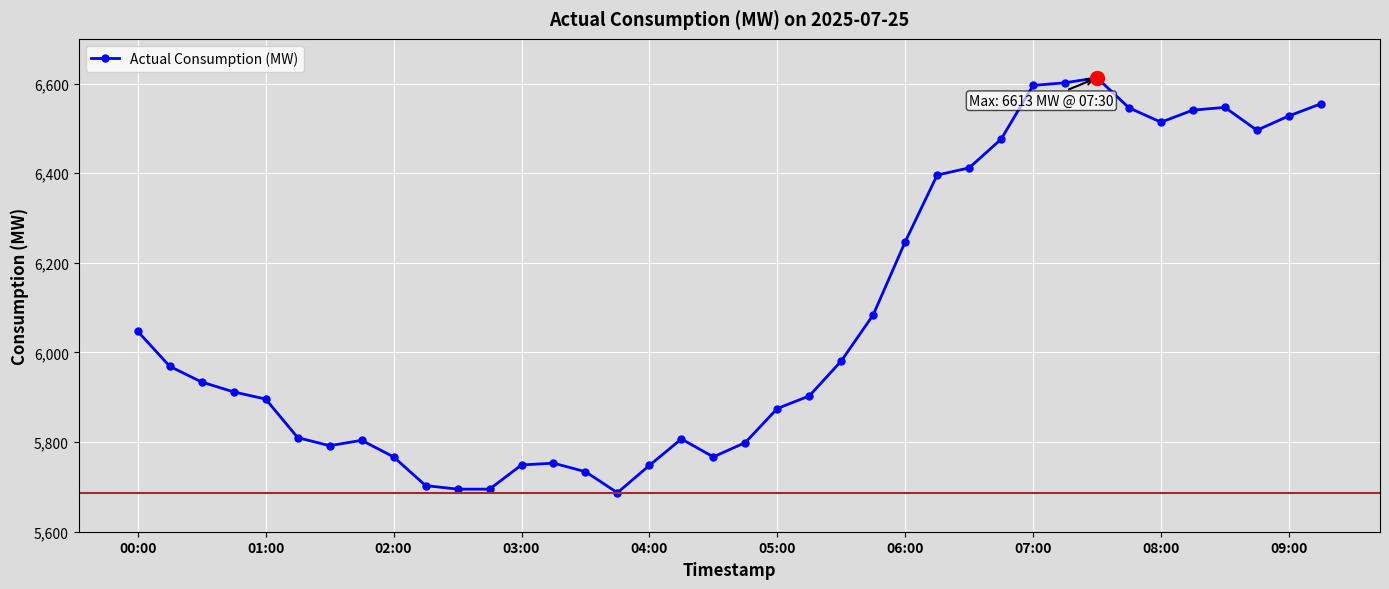

What is the value of the 22nd point from the left?

5903